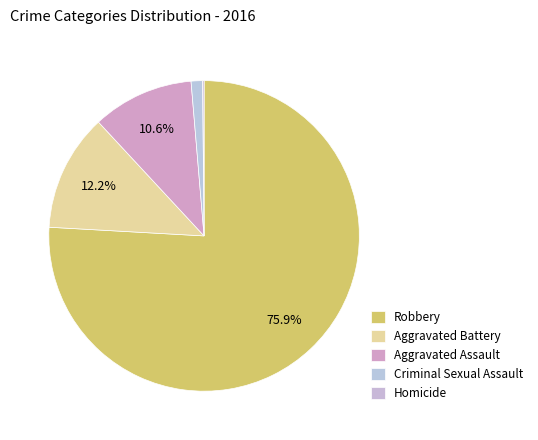

What is the ratio of the value at Criminal Sexual Assault to the value at Homicide?

8.0